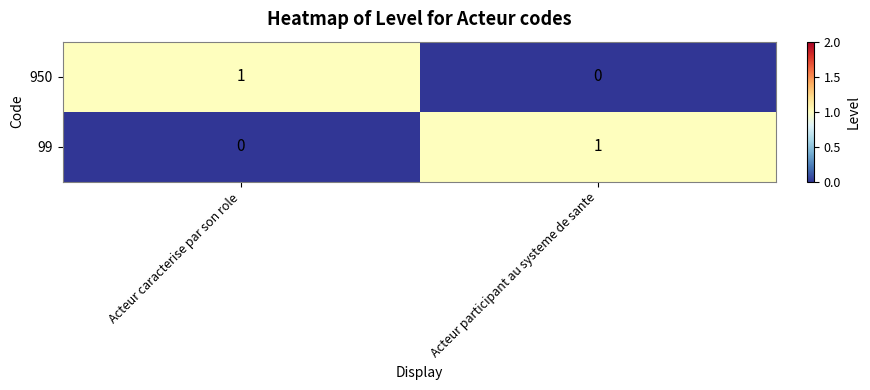

At how many categories does at least one series exceed 0?

2